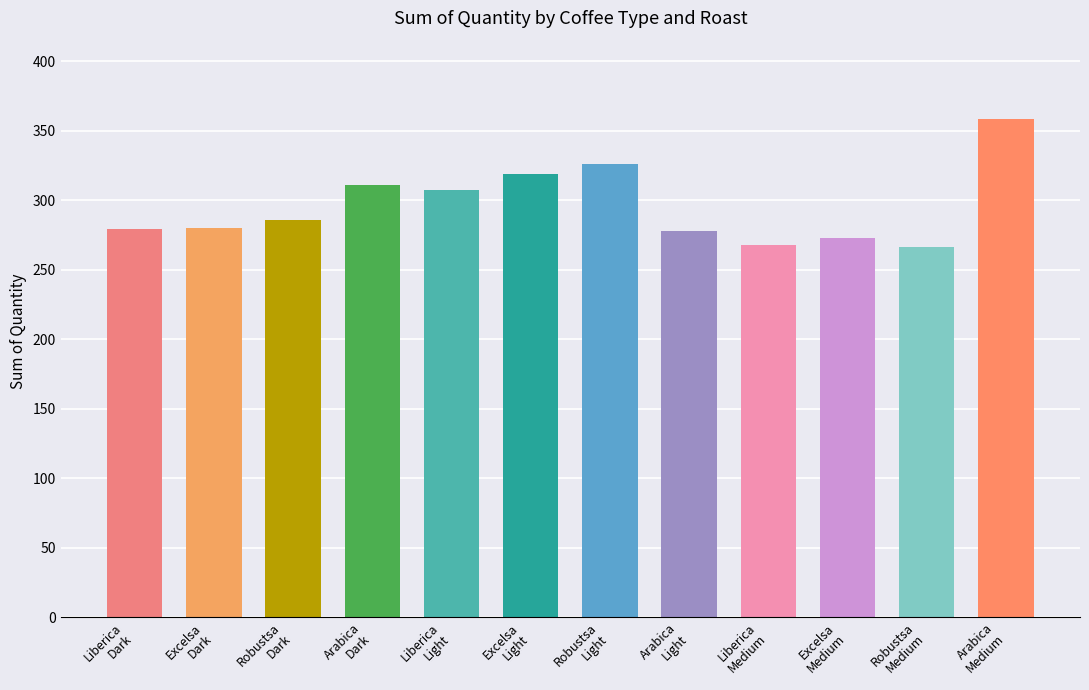

What is the smallest value displayed?

266